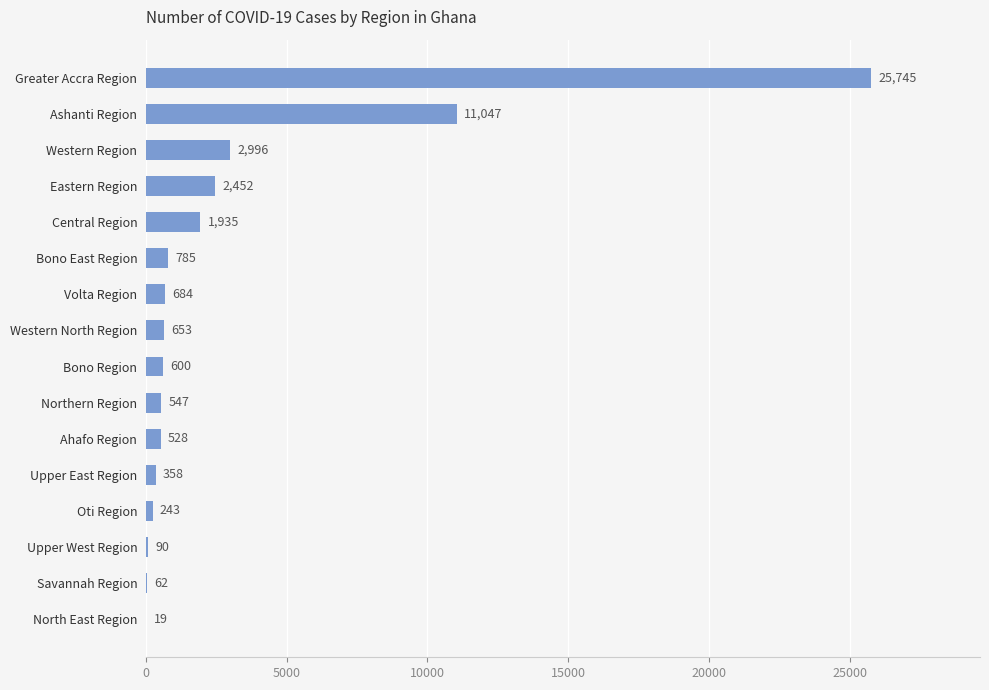

The value at Western Region is 780. True or false?

False